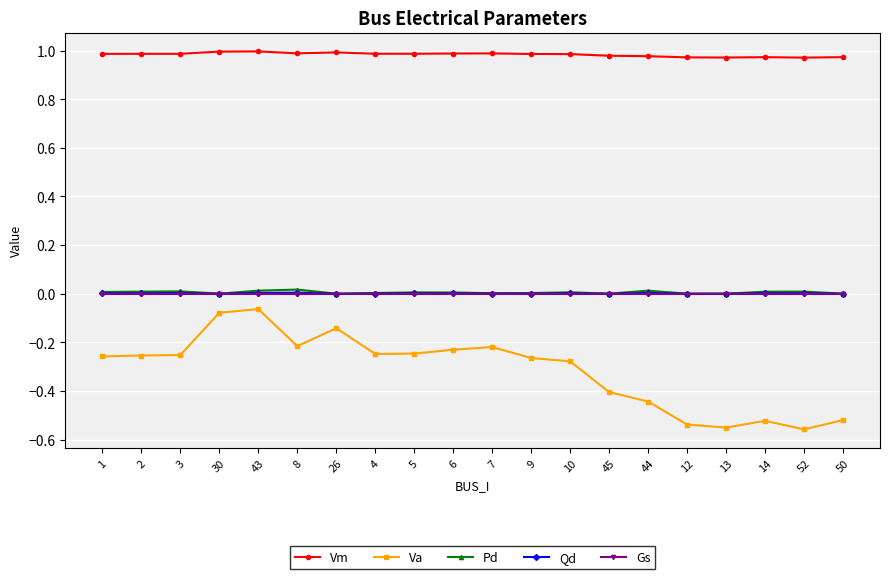

Is the value of Gs at 14 greater than the value of Va at 9?

Yes